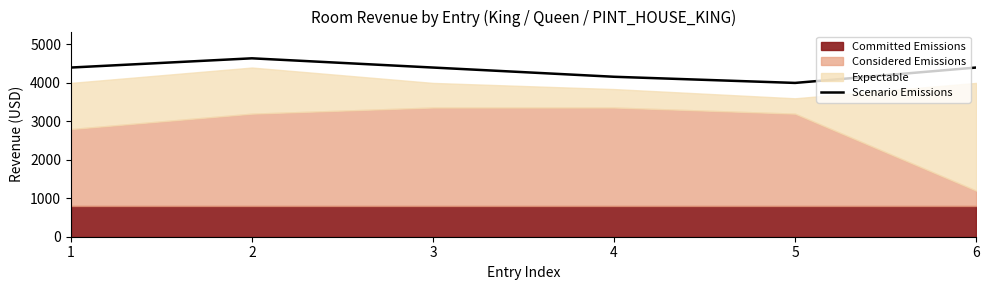

What is the change in value from 1 to 2?

+240.0